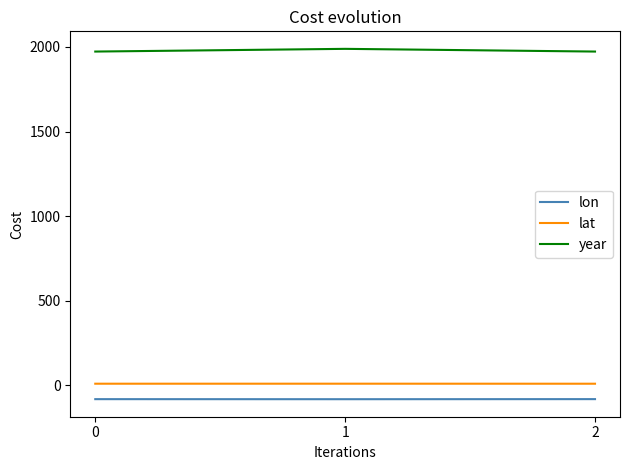

Is the value of lat at 0 greater than the value of lon at 2?

Yes